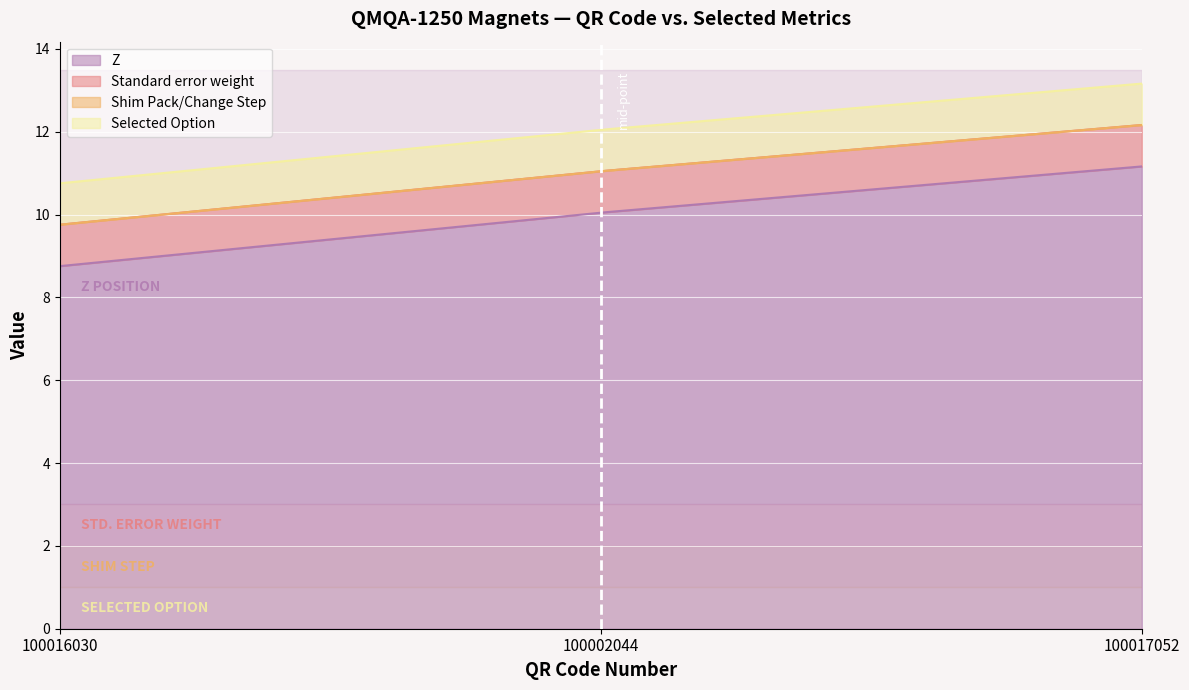

What is the value of the Standard error weight point at the 1st from the left?

1.0